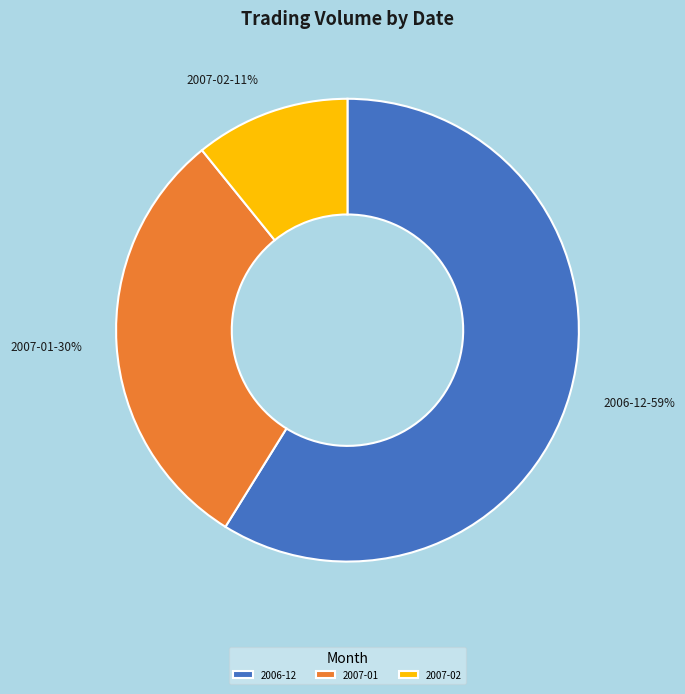

Is the sum of 2007-01 and 2006-12 greater than half?

Yes